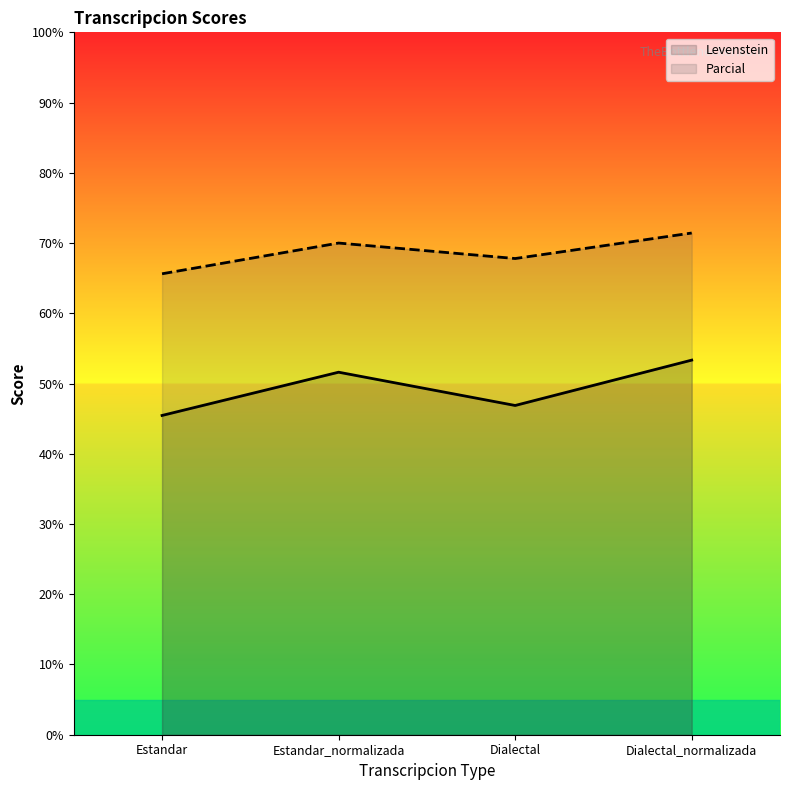

The Parcial series shows 65.6 at Estandar. True or false?

True